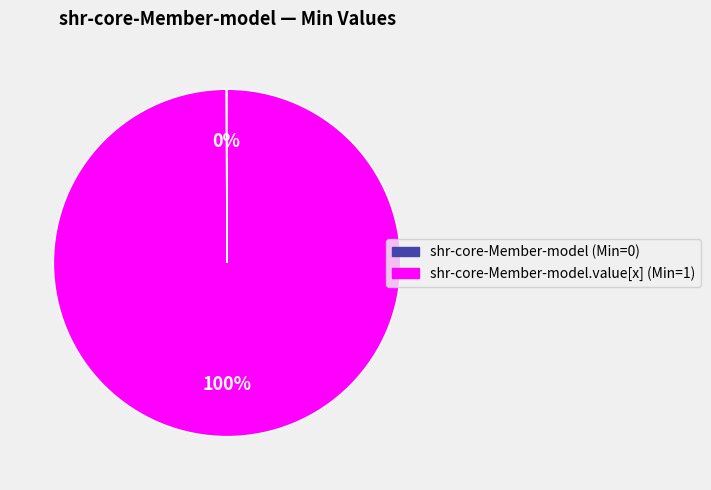

To the nearest percent, what is the difference between the largest and smallest slice percentages?

100%